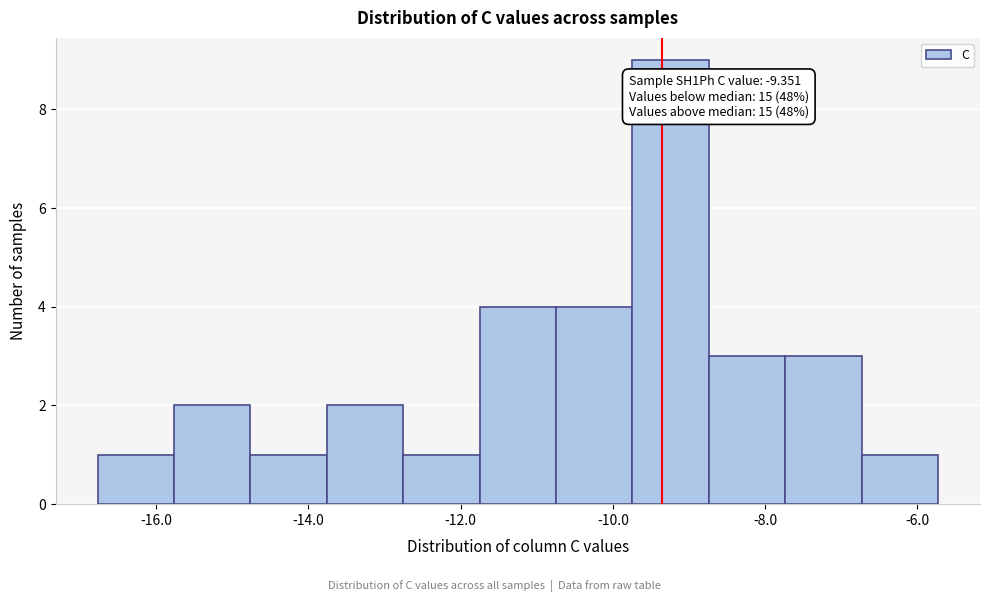

Which range on the x-axis has the tallest bar?

-9.8 to -8.8